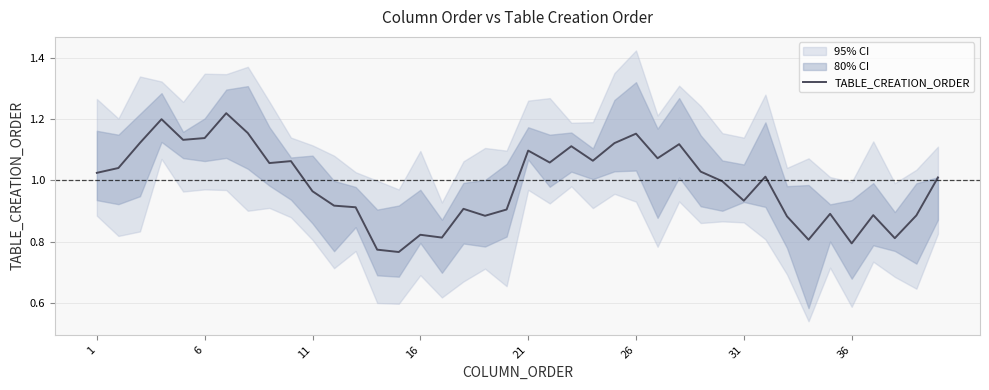

Is it true that TABLE_CREATION_ORDER equals 0.2 at 1?

False